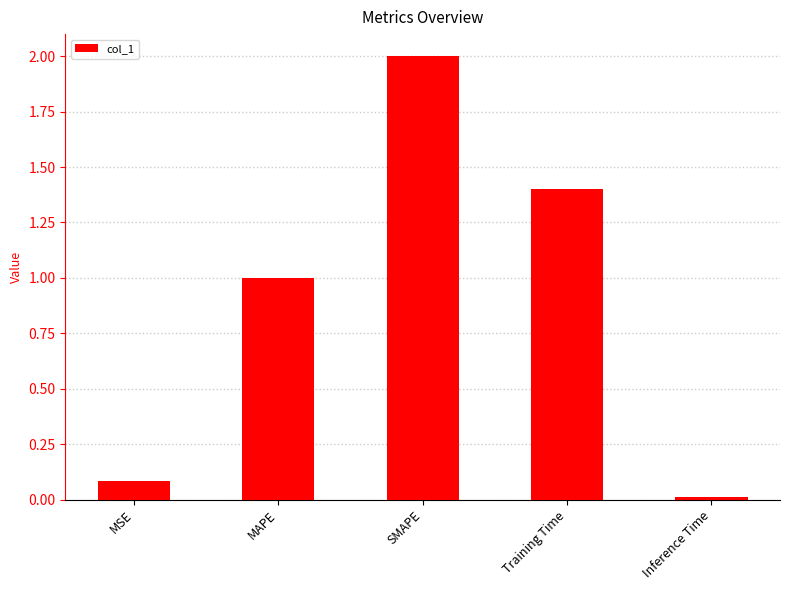

What is the label of the 3rd bar from the left?

SMAPE